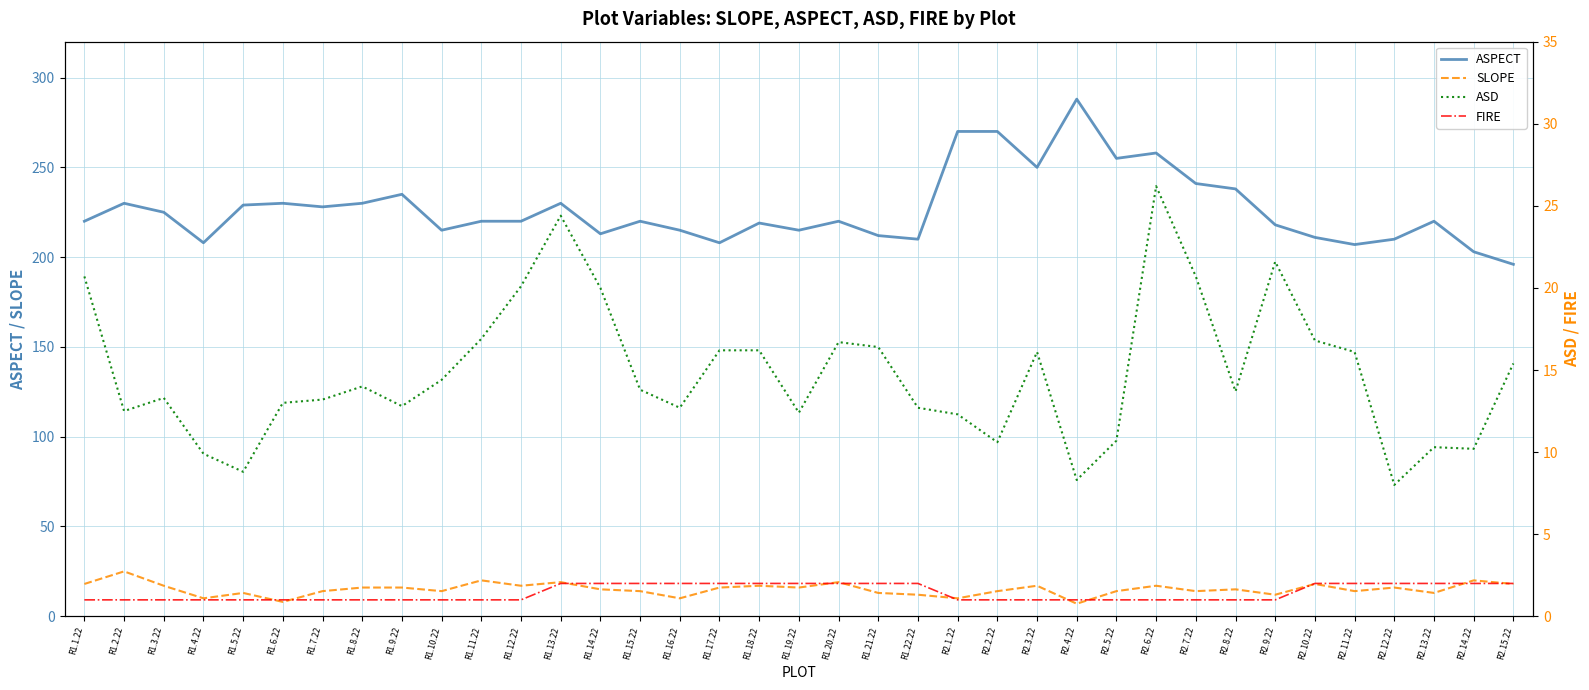

Reading left to right, list all the values displayed in this chart.

ASPECT: R1.1.22=220.0	R1.2.22=230.0	R1.3.22=225.0	R1.4.22=208.0	R1.5.22=229.0	R1.6.22=230.0	R1.7.22=228.0	R1.8.22=230.0	R1.9.22=235.0	R1.10.22=215.0	R1.11.22=220.0	R1.12.22=220.0	R1.13.22=230.0	R1.14.22=213.0	R1.15.22=220.0	R1.16.22=215.0	R1.17.22=208.0	R1.18.22=219.0	R1.19.22=215.0	R1.20.22=220.0	R1.21.22=212.0	R1.22.22=210.0	R2.1.22=270.0	R2.2.22=270.0	R2.3.22=250.0	R2.4.22=288.0	R2.5.22=255.0	R2.6.22=258.0	R2.7.22=241.0	R2.8.22=238.0	R2.9.22=218.0	R2.10.22=211.0	R2.11.22=207.0	R2.12.22=210.0	R2.13.22=220.0	R2.14.22=203.0	R2.15.22=196.0
SLOPE: R1.1.22=18.0	R1.2.22=25.0	R1.3.22=17.0	R1.4.22=10.0	R1.5.22=13.0	R1.6.22=8.0	R1.7.22=14.0	R1.8.22=16.0	R1.9.22=16.0	R1.10.22=14.0	R1.11.22=20.0	R1.12.22=17.0	R1.13.22=19.0	R1.14.22=15.0	R1.15.22=14.0	R1.16.22=10.0	R1.17.22=16.0	R1.18.22=17.0	R1.19.22=16.0	R1.20.22=19.0	R1.21.22=13.0	R1.22.22=12.0	R2.1.22=10.0	R2.2.22=14.0	R2.3.22=17.0	R2.4.22=7.0	R2.5.22=14.0	R2.6.22=17.0	R2.7.22=14.0	R2.8.22=15.0	R2.9.22=12.0	R2.10.22=18.0	R2.11.22=14.0	R2.12.22=16.0	R2.13.22=13.0	R2.14.22=20.0	R2.15.22=18.0
ASD: R1.1.22=20.7	R1.2.22=12.5	R1.3.22=13.3	R1.4.22=9.9	R1.5.22=8.8	R1.6.22=13.0	R1.7.22=13.2	R1.8.22=14.0	R1.9.22=12.8	R1.10.22=14.4	R1.11.22=16.9	R1.12.22=20.1	R1.13.22=24.4	R1.14.22=20.0	R1.15.22=13.8	R1.16.22=12.7	R1.17.22=16.2	R1.18.22=16.2	R1.19.22=12.4	R1.20.22=16.7	R1.21.22=16.4	R1.22.22=12.7	R2.1.22=12.3	R2.2.22=10.6	R2.3.22=16.1	R2.4.22=8.3	R2.5.22=10.7	R2.6.22=26.2	R2.7.22=20.7	R2.8.22=13.7	R2.9.22=21.6	R2.10.22=16.8	R2.11.22=16.1	R2.12.22=8.0	R2.13.22=10.3	R2.14.22=10.2	R2.15.22=15.4
FIRE: R1.1.22=1.0	R1.2.22=1.0	R1.3.22=1.0	R1.4.22=1.0	R1.5.22=1.0	R1.6.22=1.0	R1.7.22=1.0	R1.8.22=1.0	R1.9.22=1.0	R1.10.22=1.0	R1.11.22=1.0	R1.12.22=1.0	R1.13.22=2.0	R1.14.22=2.0	R1.15.22=2.0	R1.16.22=2.0	R1.17.22=2.0	R1.18.22=2.0	R1.19.22=2.0	R1.20.22=2.0	R1.21.22=2.0	R1.22.22=2.0	R2.1.22=1.0	R2.2.22=1.0	R2.3.22=1.0	R2.4.22=1.0	R2.5.22=1.0	R2.6.22=1.0	R2.7.22=1.0	R2.8.22=1.0	R2.9.22=1.0	R2.10.22=2.0	R2.11.22=2.0	R2.12.22=2.0	R2.13.22=2.0	R2.14.22=2.0	R2.15.22=2.0